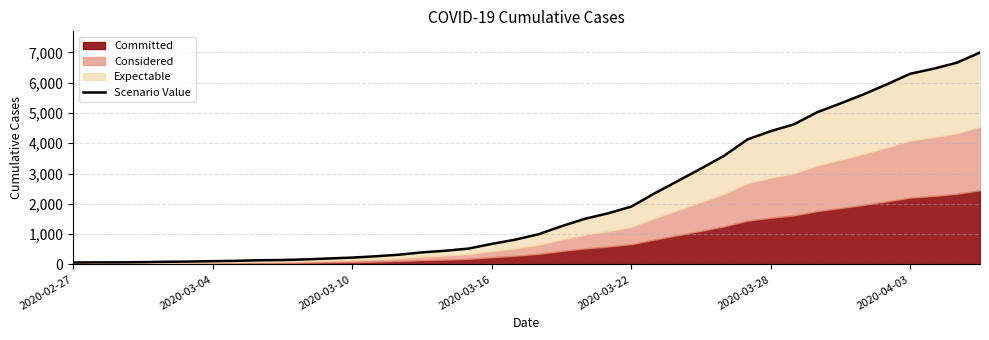

What is the value of the 3rd point from the left?

69